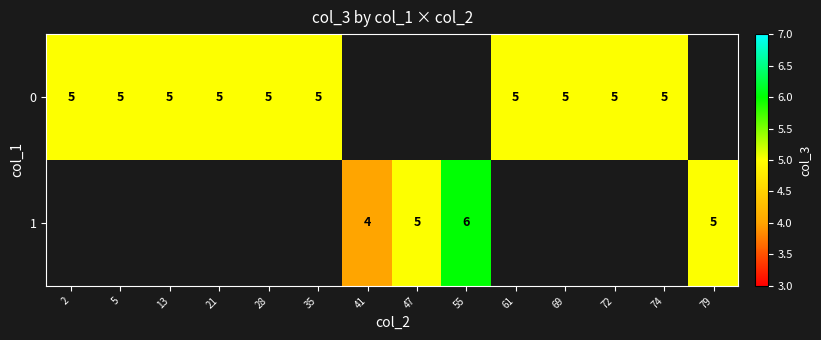

What is the sum of the 0 values at 5 and 74?

10